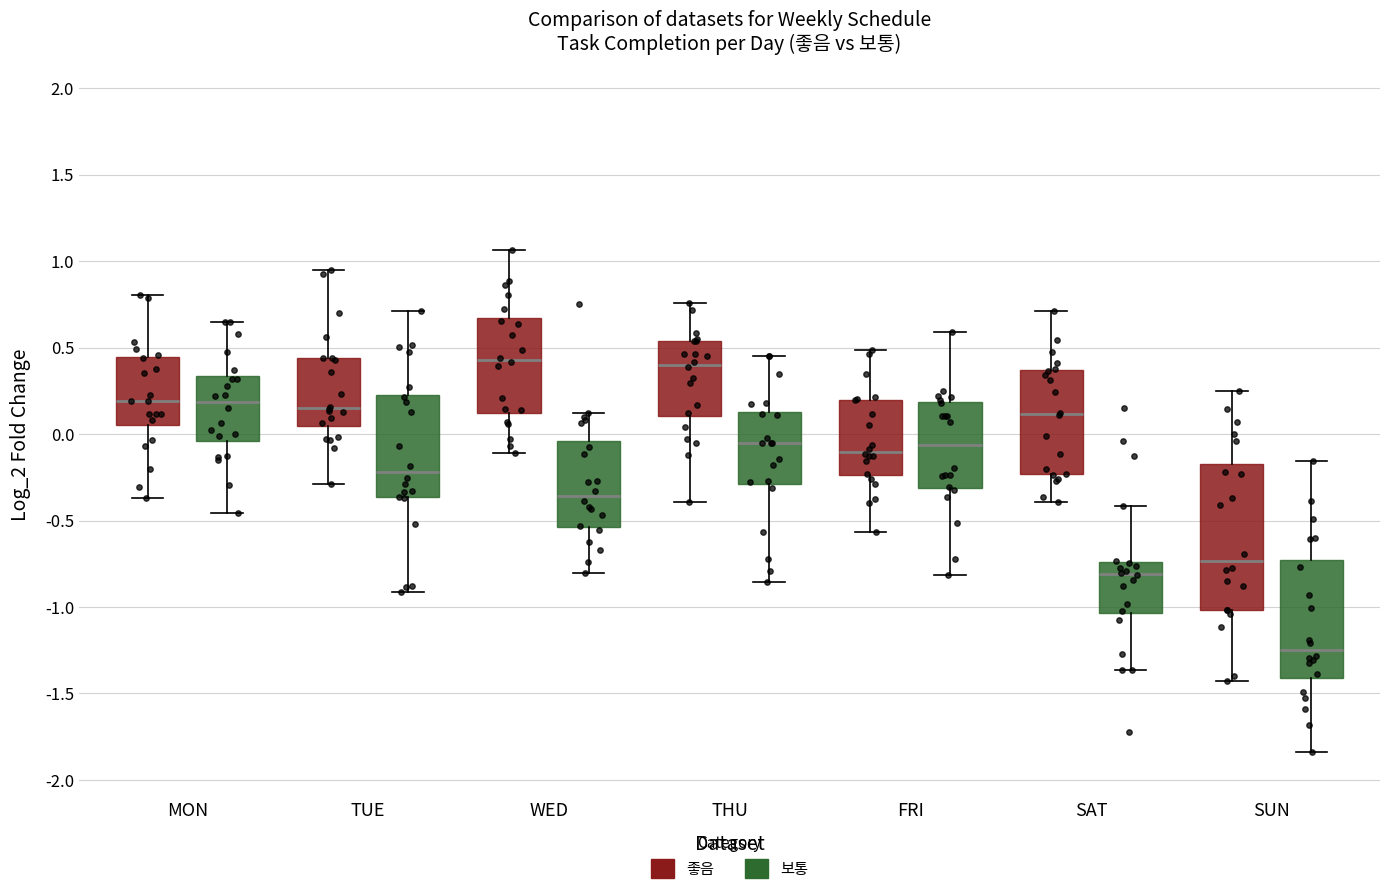

Reading left to right, transcribe this box plot: for each box, give where its median line is, the range the box spans, and where its two whiskers end, as read against the y-axis. The values are not printed on the chart, so give them approximately, as read against the axis.

MON (좋음): median 0.20, box 0.05 to 0.45, whiskers -0.35 to 0.80
MON (보통): median 0.20, box -0.05 to 0.35, whiskers -0.45 to 0.65
TUE (좋음): median 0.15, box 0.05 to 0.45, whiskers -0.30 to 0.95
TUE (보통): median -0.20, box -0.35 to 0.25, whiskers -0.90 to 0.70
WED (좋음): median 0.45, box 0.10 to 0.65, whiskers -0.10 to 1.05
WED (보통): median -0.35, box -0.55 to -0.05, whiskers -0.80 to 0.10
THU (좋음): median 0.40, box 0.10 to 0.55, whiskers -0.40 to 0.75
THU (보통): median -0.05, box -0.30 to 0.15, whiskers -0.85 to 0.45
FRI (좋음): median -0.10, box -0.25 to 0.20, whiskers -0.55 to 0.50
FRI (보통): median -0.05, box -0.30 to 0.20, whiskers -0.80 to 0.60
SAT (좋음): median 0.10, box -0.25 to 0.35, whiskers -0.40 to 0.70
SAT (보통): median -0.80, box -1.05 to -0.75, whiskers -1.35 to -0.40
SUN (좋음): median -0.75, box -1.00 to -0.15, whiskers -1.45 to 0.25
SUN (보통): median -1.25, box -1.40 to -0.75, whiskers -1.85 to -0.15